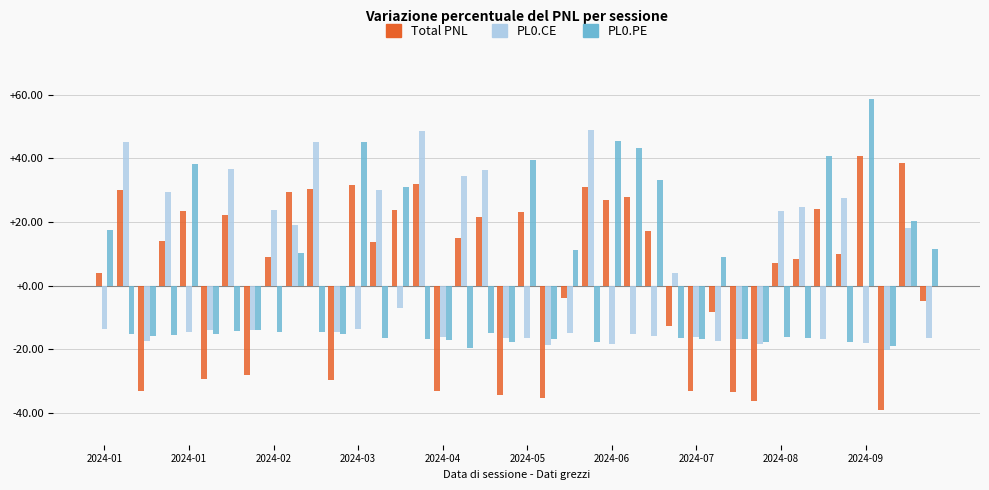

What is the lowest value of the Total PNL series?

-39.0